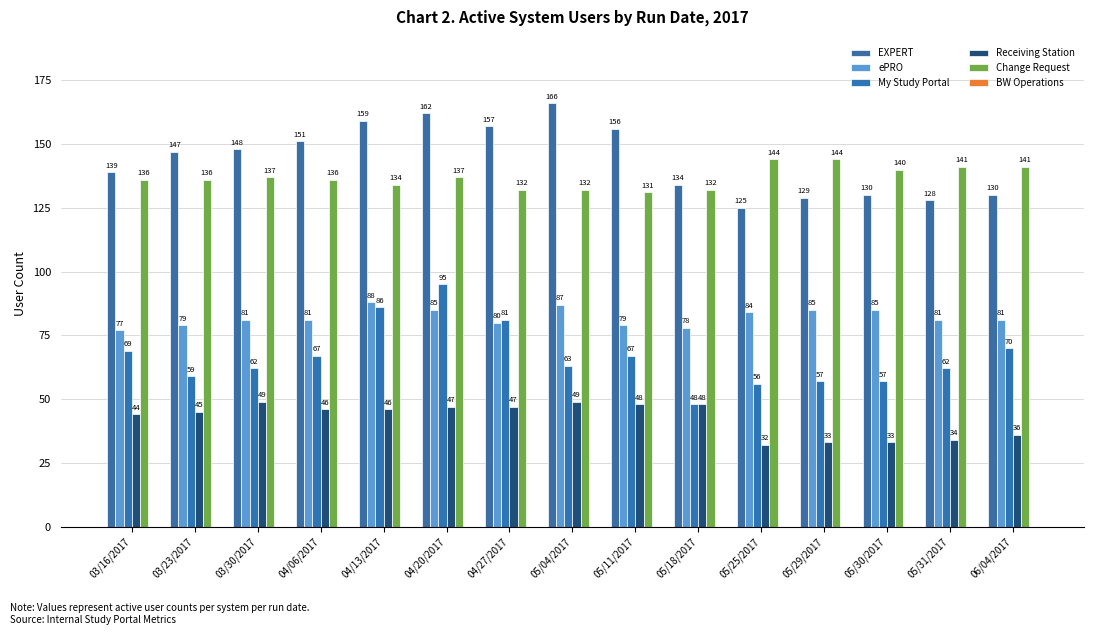

How many categories are shown in the chart?

15